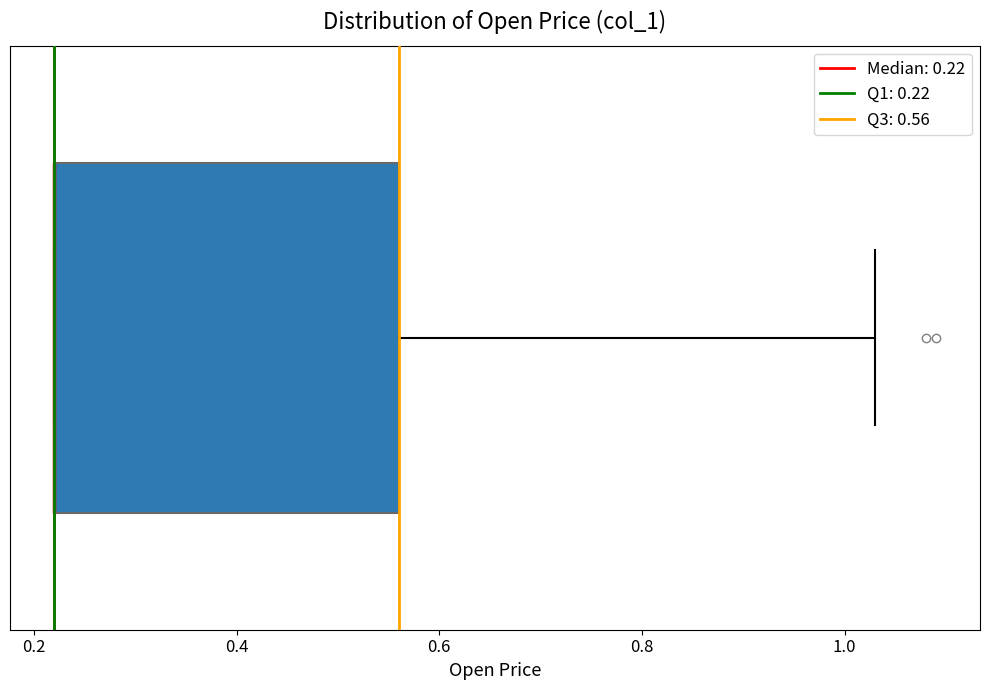

Read this box plot against the x-axis: the position of the median line, the range covered by the box, and the ends of both whiskers. The values are not printed on the chart, so give them approximately, as read against the axis.

median 0.22 (drawn on the box's left edge), box 0.22 to 0.56, whiskers 0.22 to 1.04